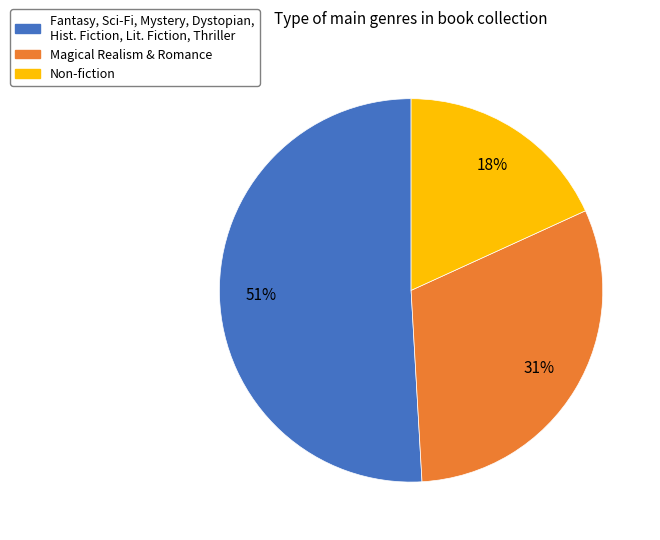

To the nearest percent, what is the combined percentage of Magical Realism & Romance and Fantasy, Sci-Fi, Mystery, Dystopian, Hist. Fiction, Lit. Fiction, Thriller?

82%